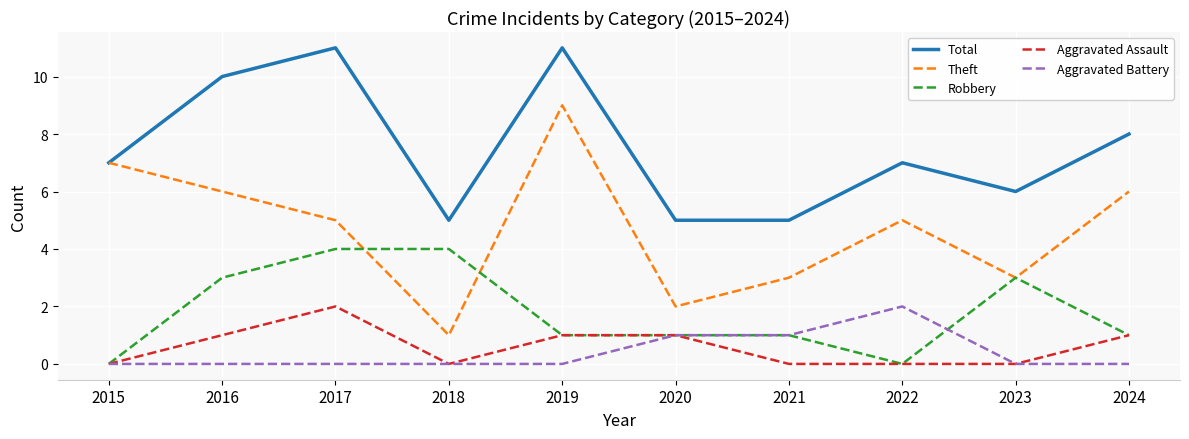

What is the average value of the Robbery series?

2